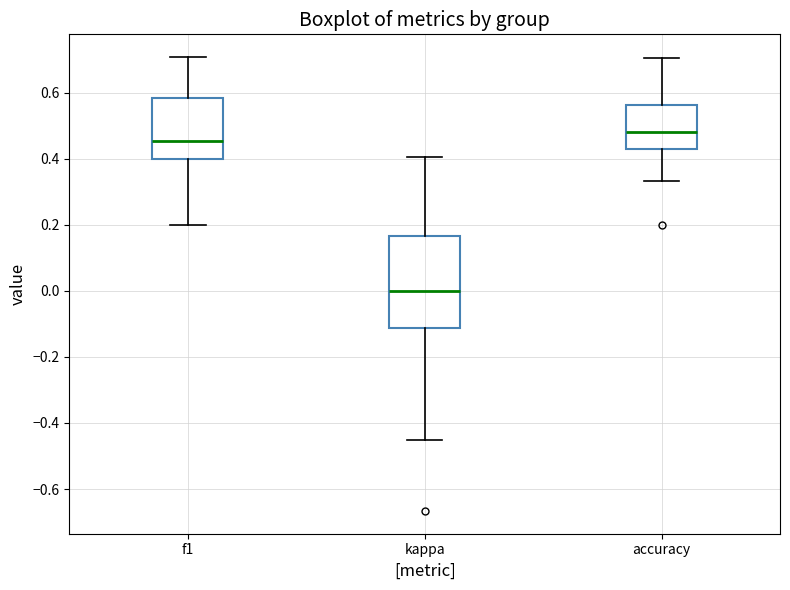

Which box's median line is the highest?

accuracy